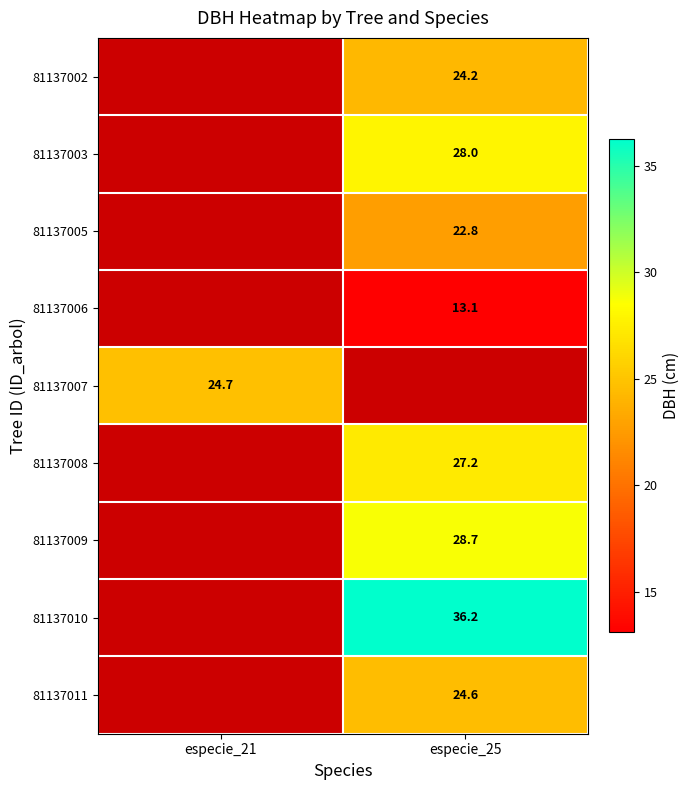

How many series are shown in this chart?

9